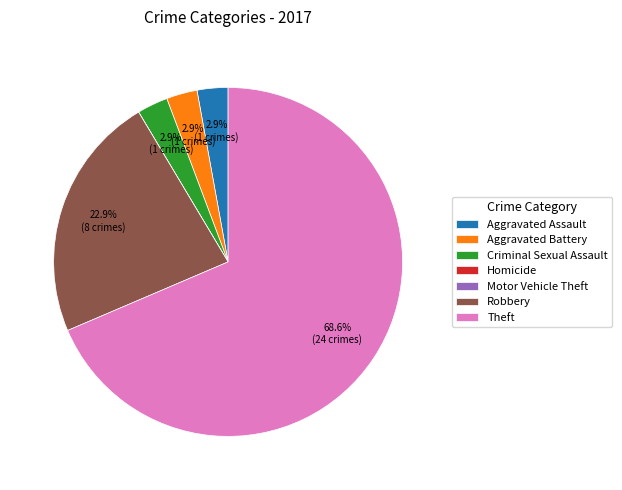

Which category accounts for the majority?

Theft